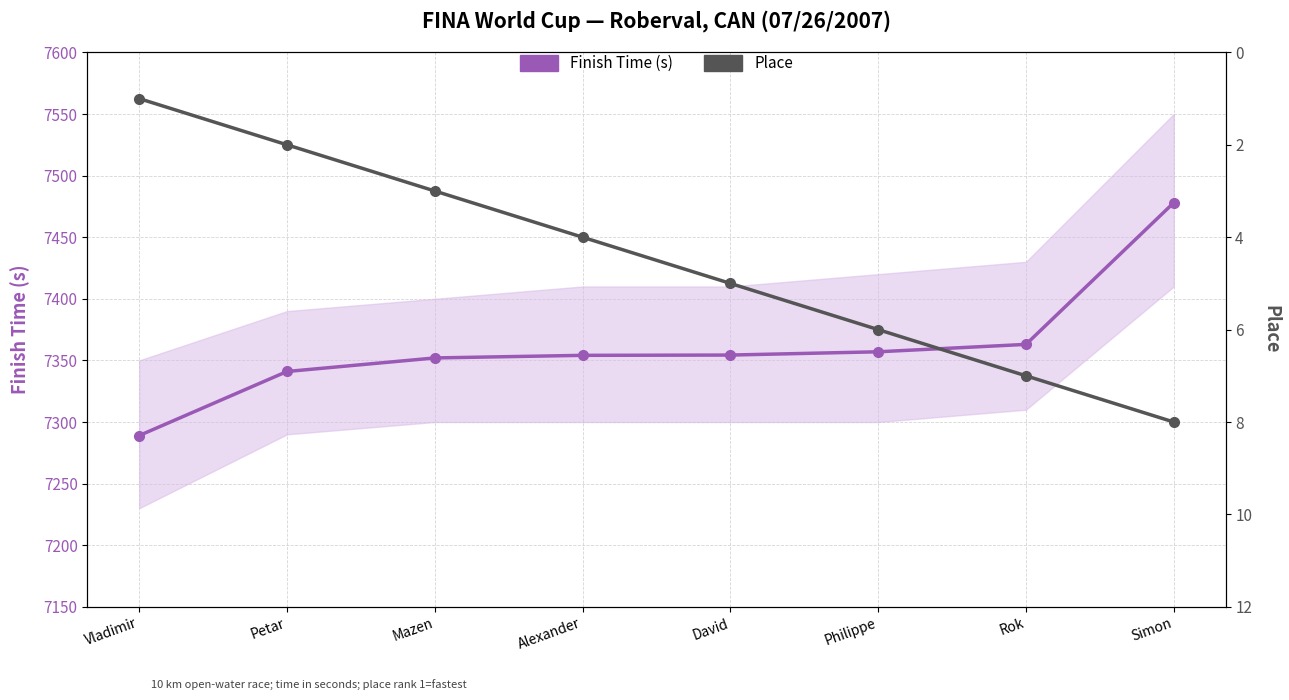

The value of Place at Alexander is 4.0. True or false?

True